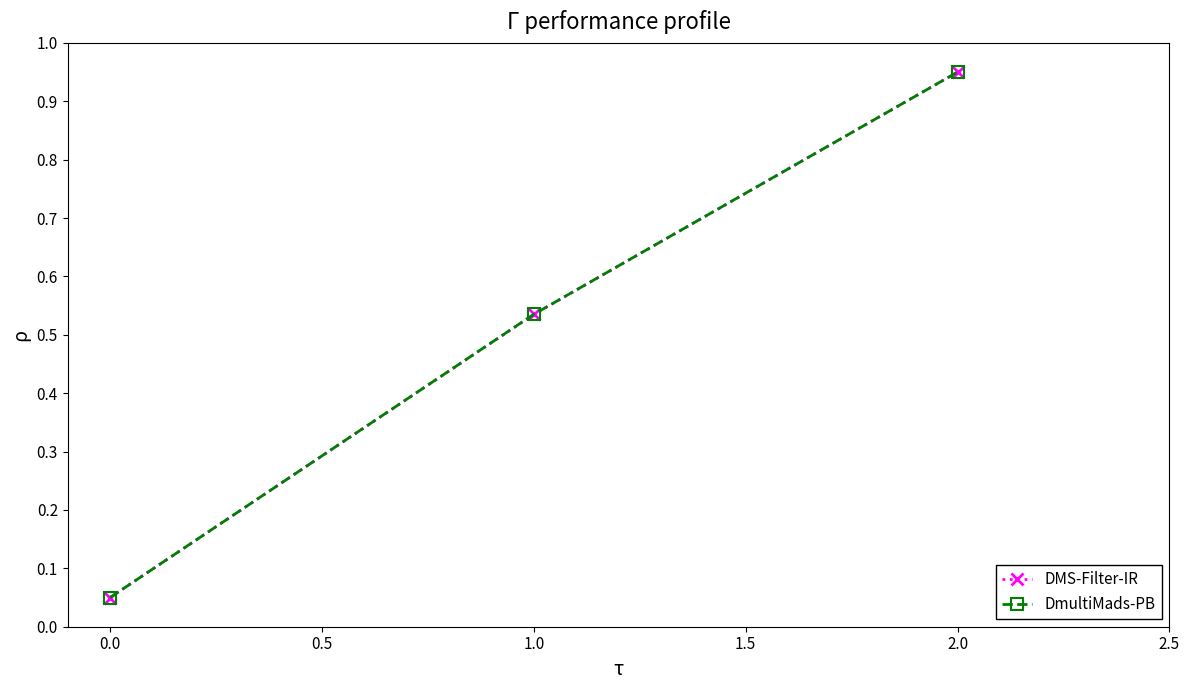

At which label does DmultiMads-PB reach its minimum?

0.0